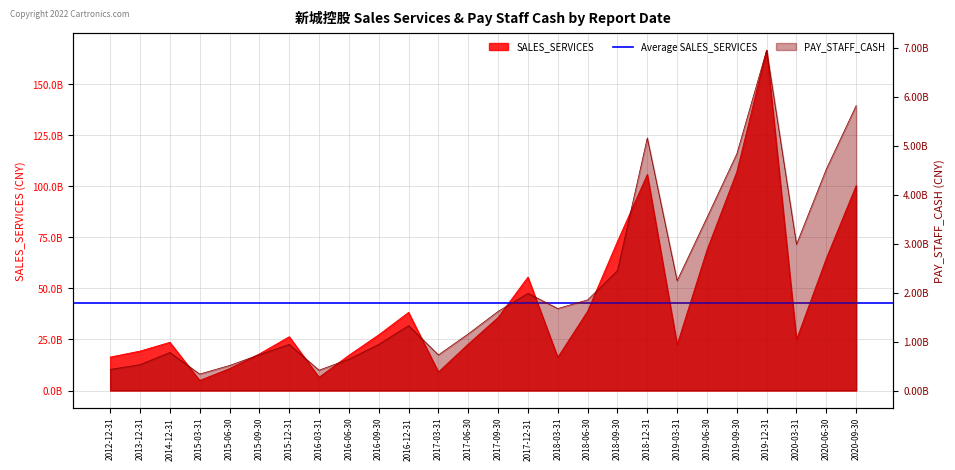

What is the total value across all series at 2020-06-30?

69191793138.0